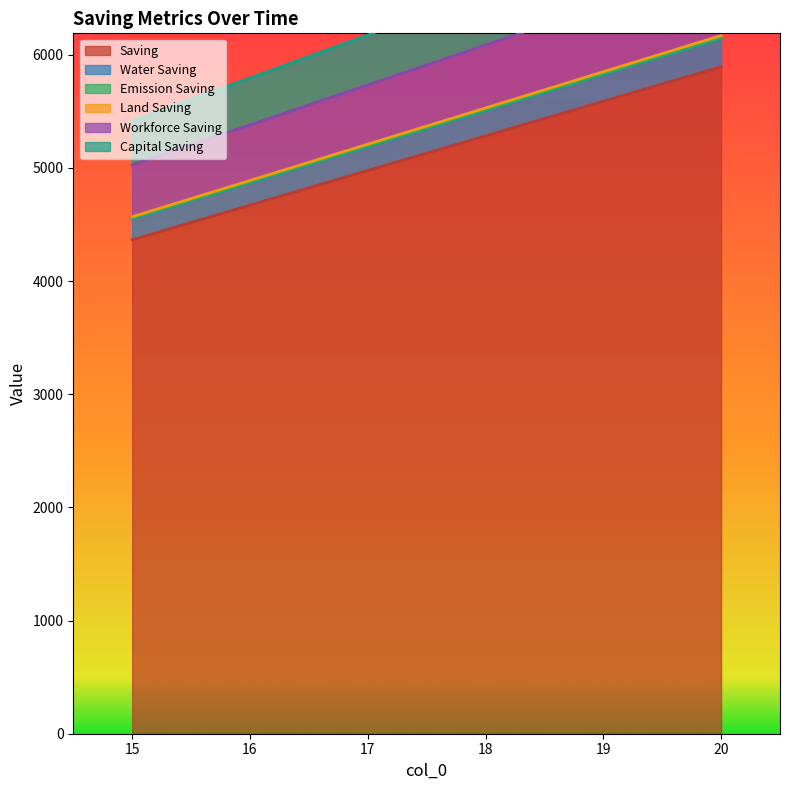

List the series in order of their peak value, lowest first.

Water Saving, Emission Saving, Capital Saving, Saving, Workforce Saving, Land Saving